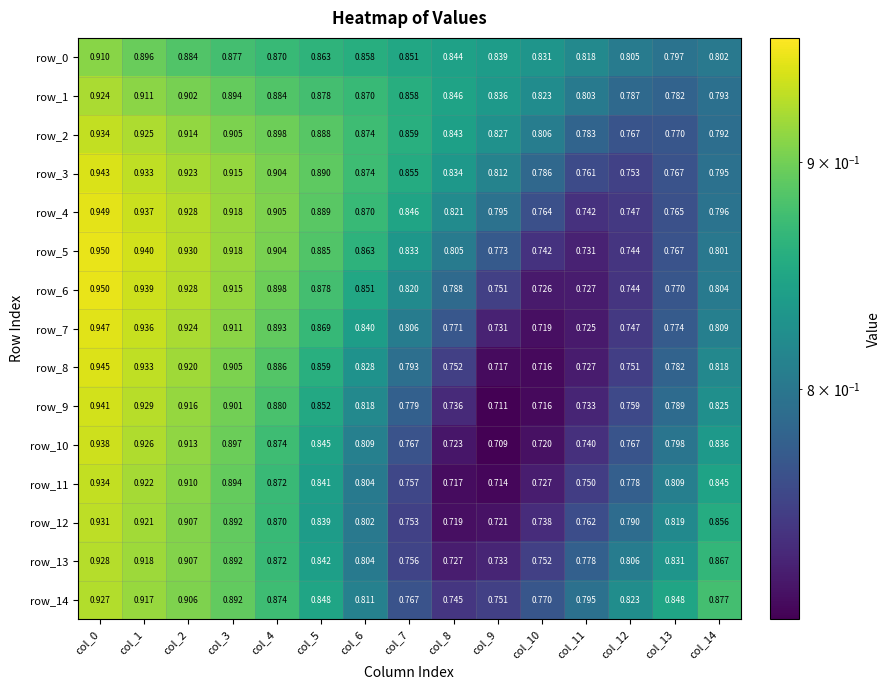

What is the difference between the highest and lowest values at col_10?

0.1